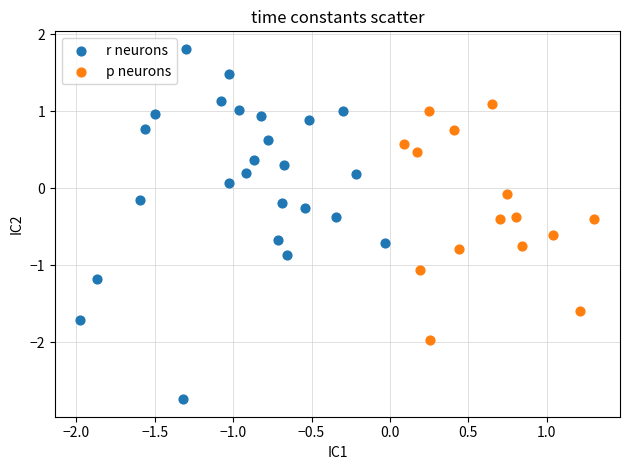

Which series contains the highest Y value?

r neurons